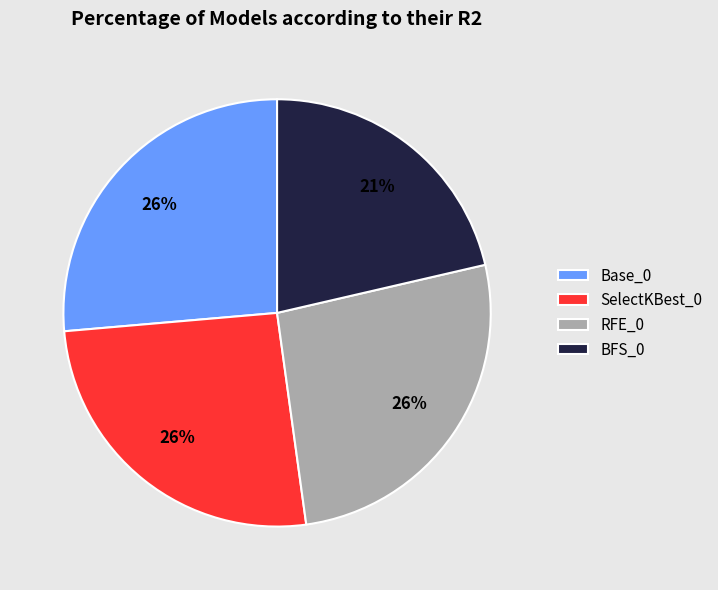

Is there any slice that represents more than half of the pie?

No